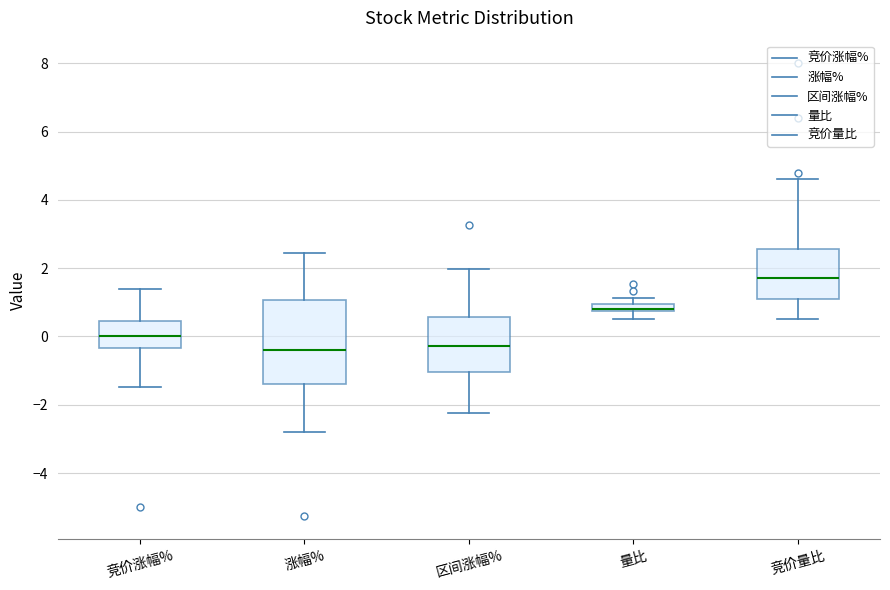

Where does the upper whisker of the box for 区间涨幅% end on the y-axis? The values are not printed on the chart, so give them approximately, as read against the axis.

2.0